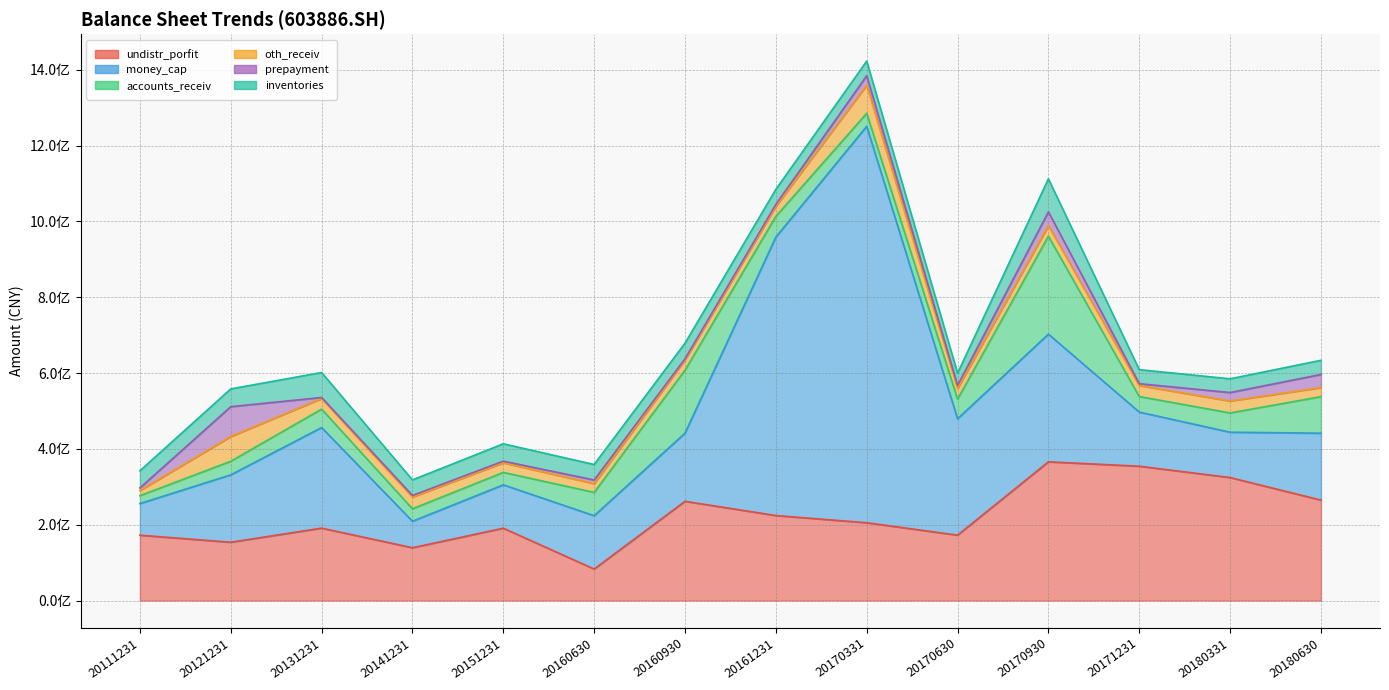

At how many categories does at least one series exceed 269728077?

6